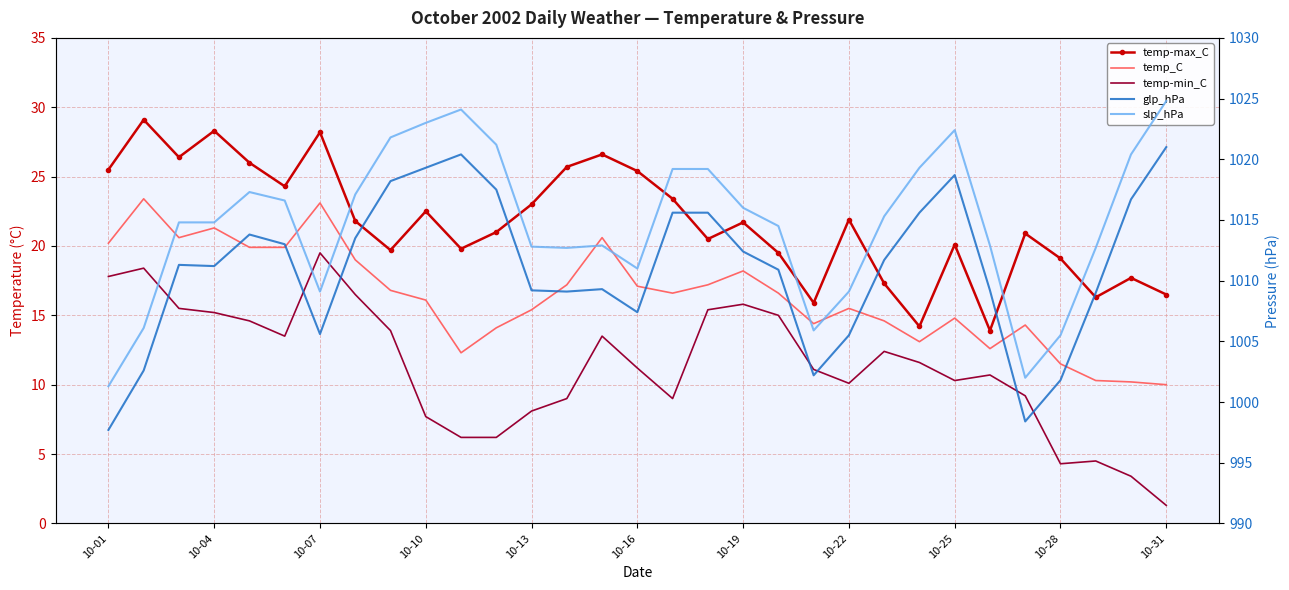

The value of glp_hPa at 10-25 is 464.1. True or false?

False